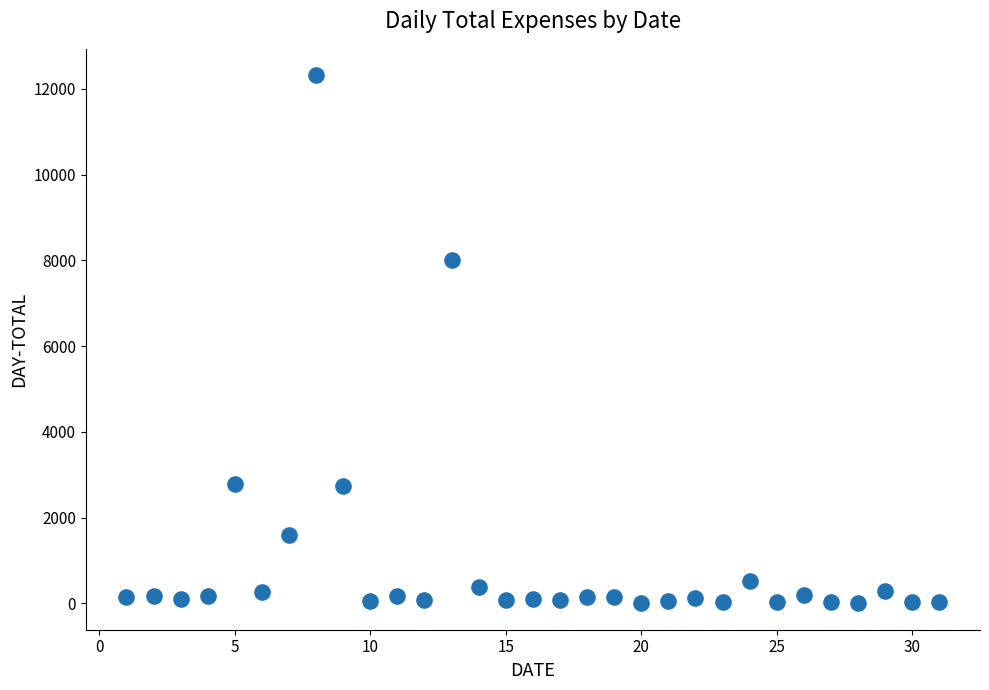

What Y value in the scatter plot is closest to 6158?

8010